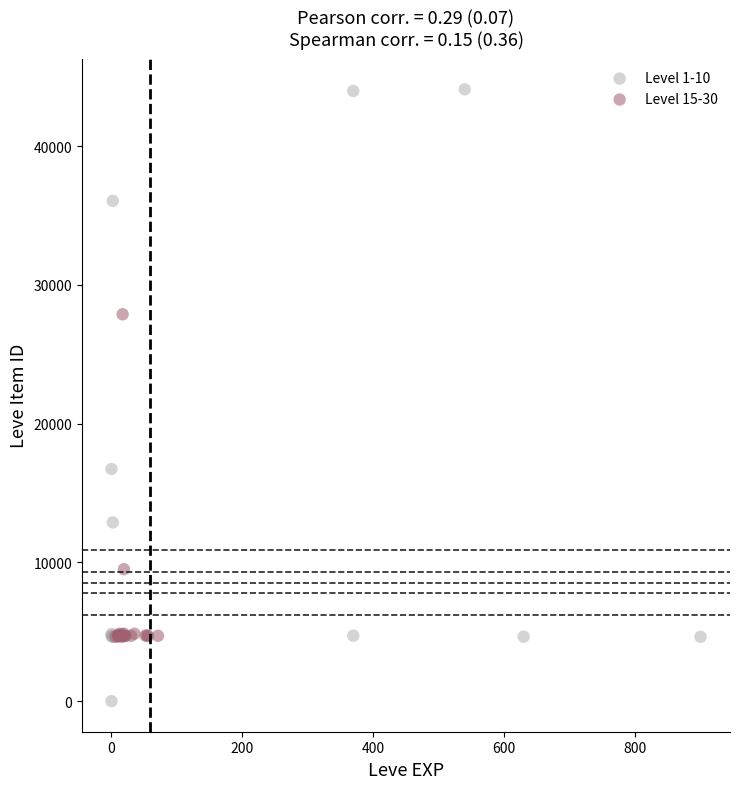

Which series reaches the minimum Y coordinate?

Level 1-10